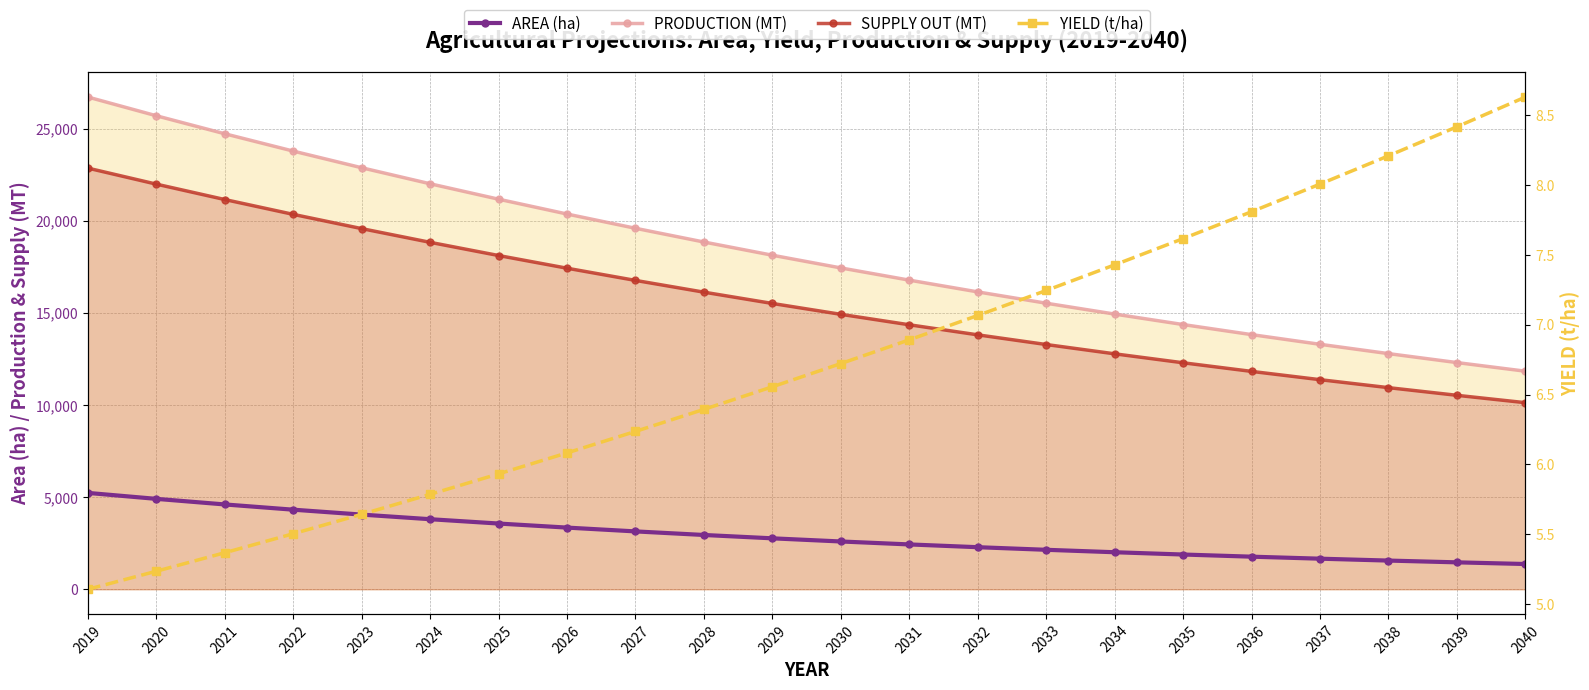

True or false: SUPPLY OUT (MT) and YIELD (t/ha) cross at least once.

False